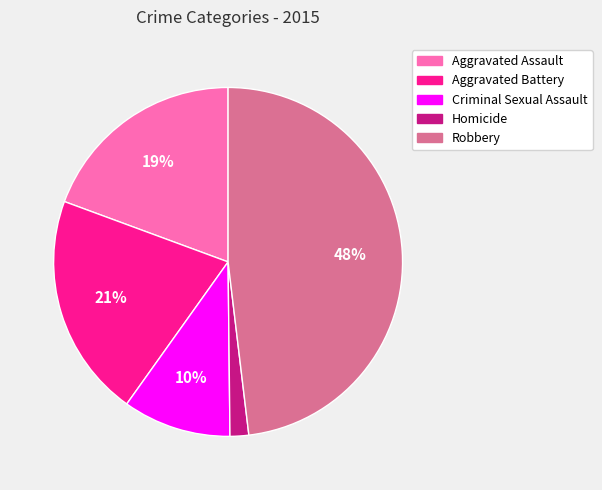

True or false: Aggravated Battery accounts for 31% of the total.

False